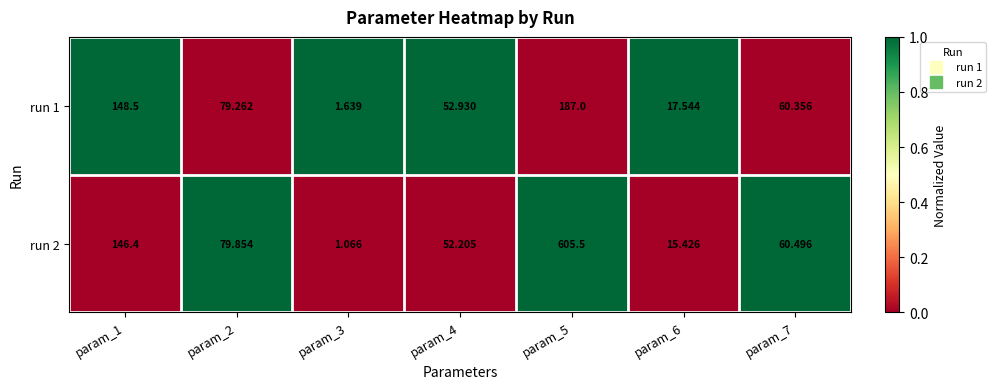

Is the value of run 2 at param_5 greater than the value of run 1 at param_7?

Yes